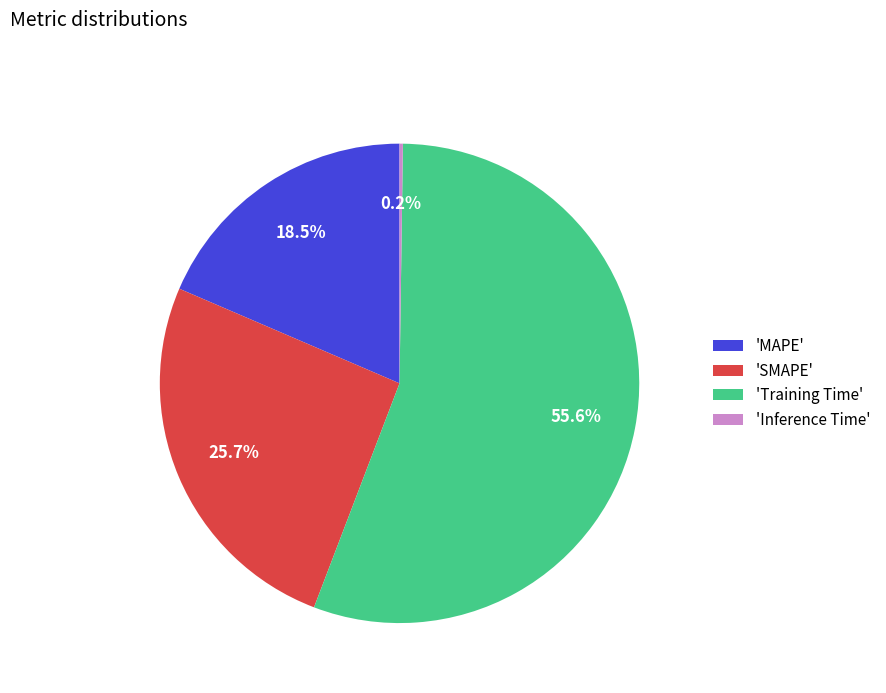

Does any single category account for the majority?

Yes